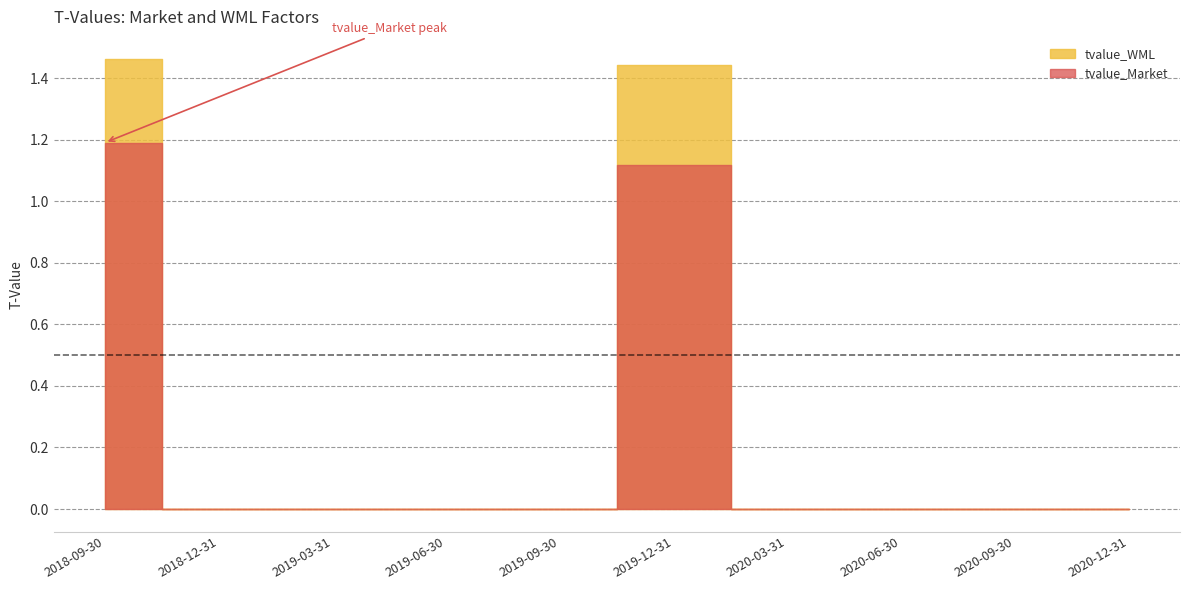

What is the spread (max minus min) of values at 2019-12-31?

0.3